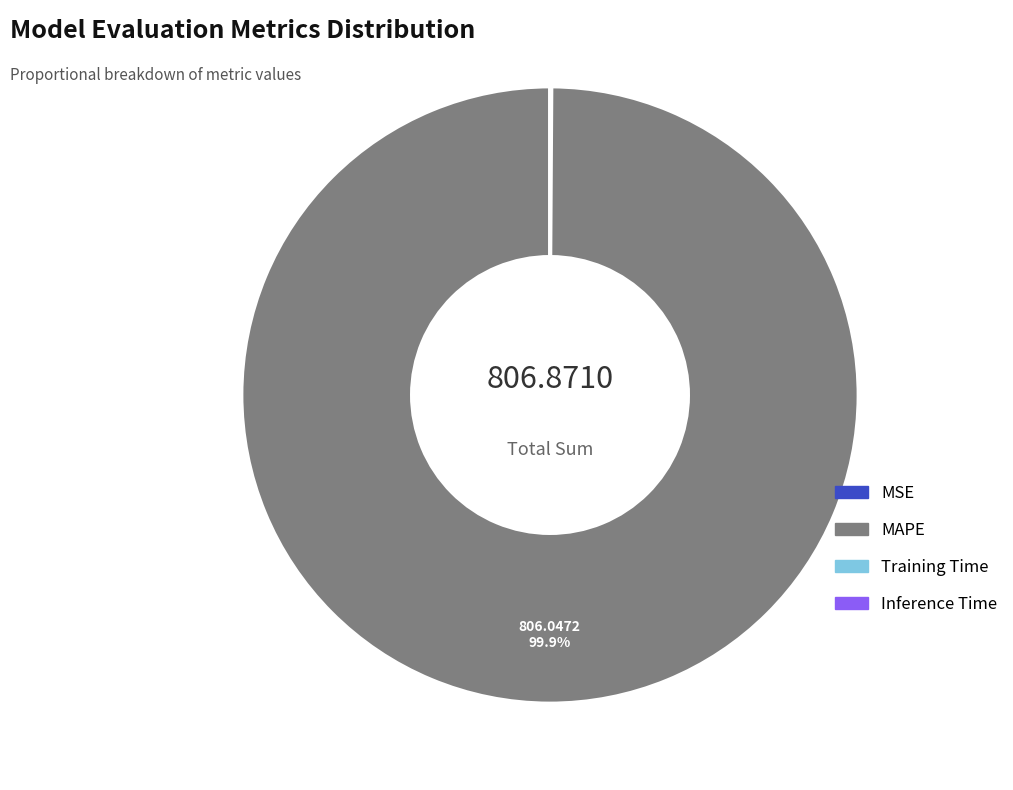

Does any single category account for the majority?

Yes